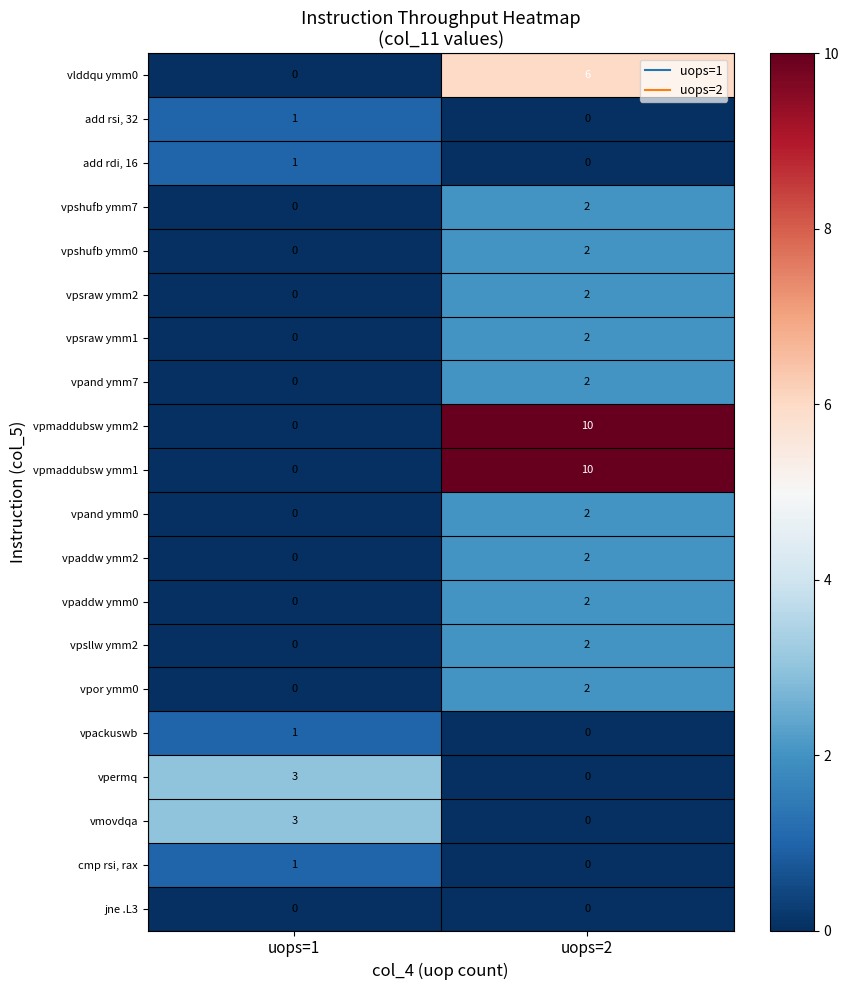

What is the difference between the vpmaddubsw ymm1 values at uops=2 and uops=1?

10